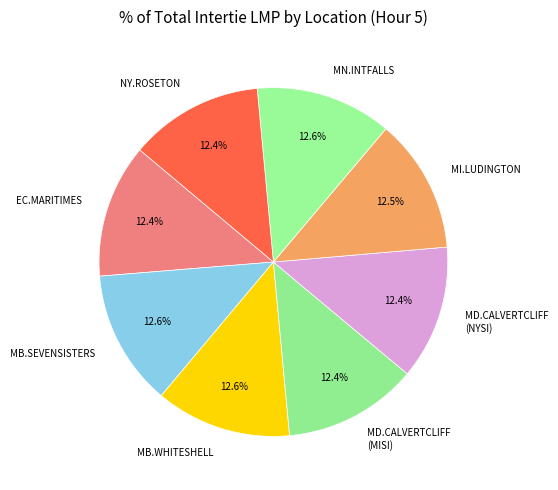

How many segments does this pie chart have?

8